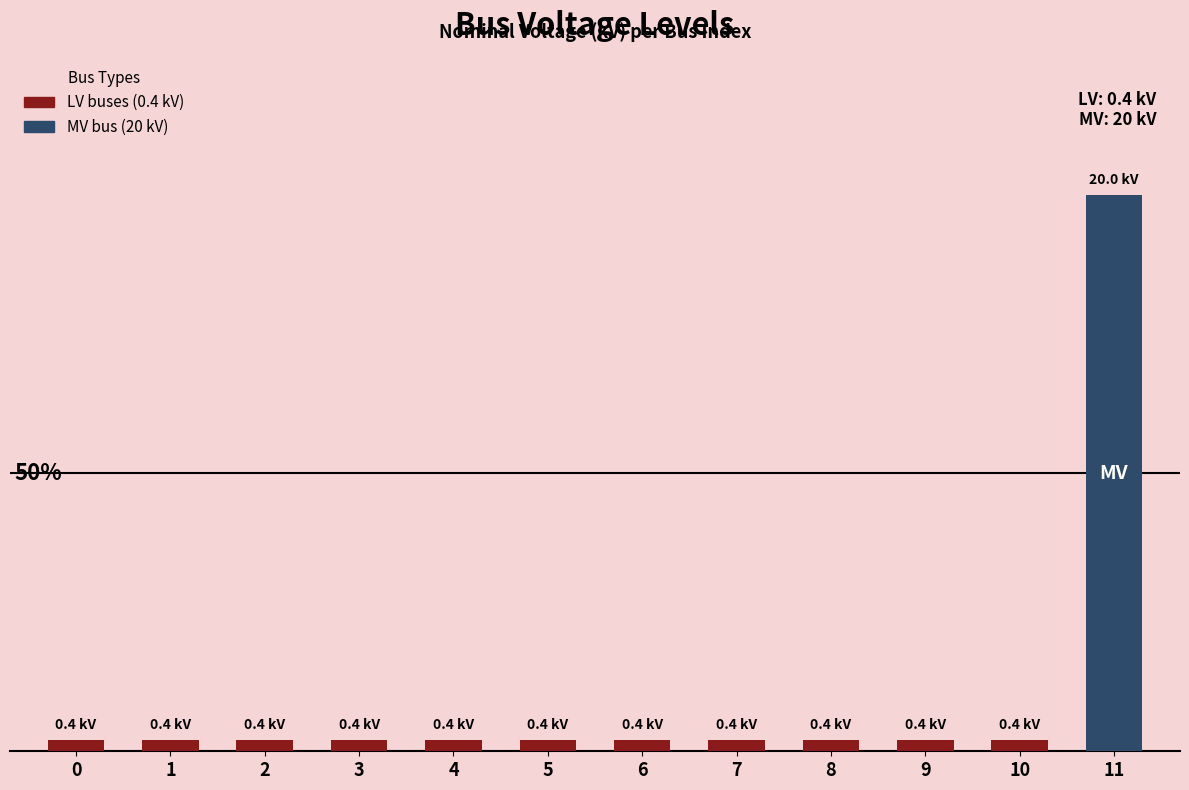

Reading right to left, transcribe all the data shown in this chart.

20.0	0.4	0.4	0.4	0.4	0.4	0.4	0.4	0.4	0.4	0.4	0.4